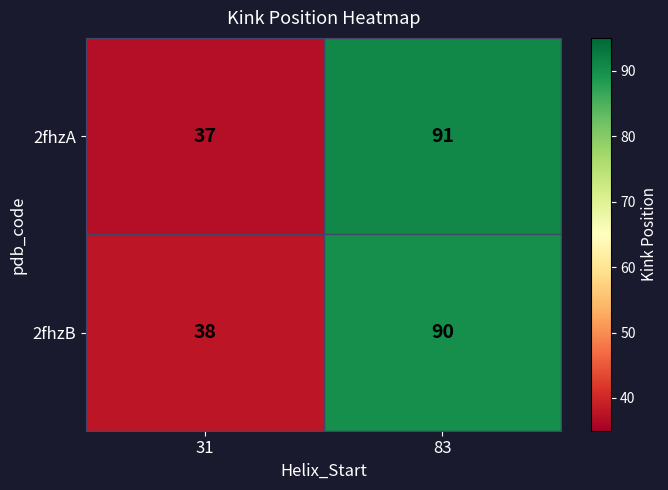

What is the sum of all 2fhzA values?

128